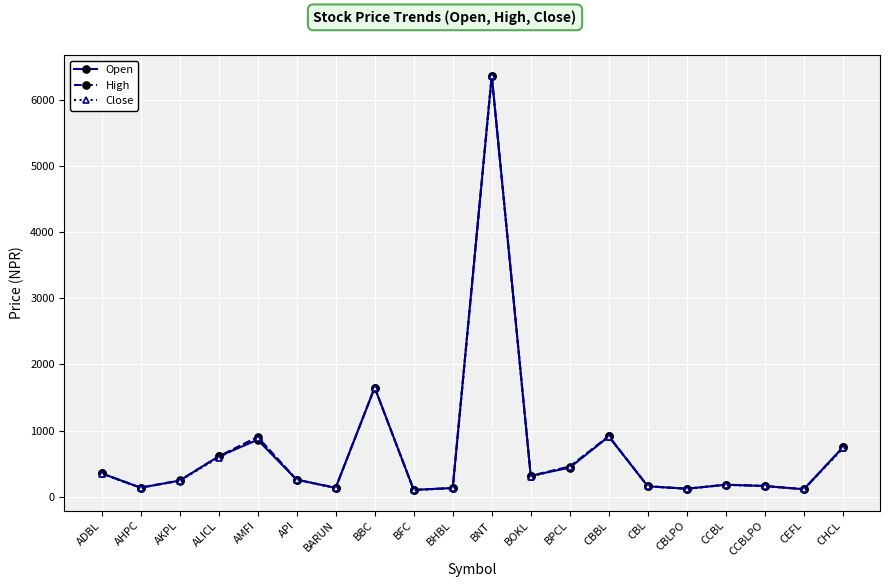

List the series in order of their overall mean, highest first.

High, Open, Close